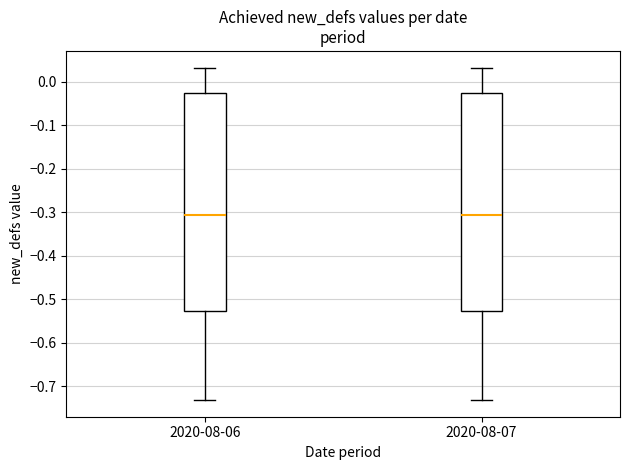

Reading left to right, read every box against the y-axis: the position of its median line, the range the box covers, and the ends of its whiskers. The values are not printed on the chart, so give them approximately, as read against the axis.

2020-08-06: median -0.31, box -0.53 to -0.03, whiskers -0.73 to 0.03
2020-08-07: median -0.31, box -0.53 to -0.03, whiskers -0.73 to 0.03